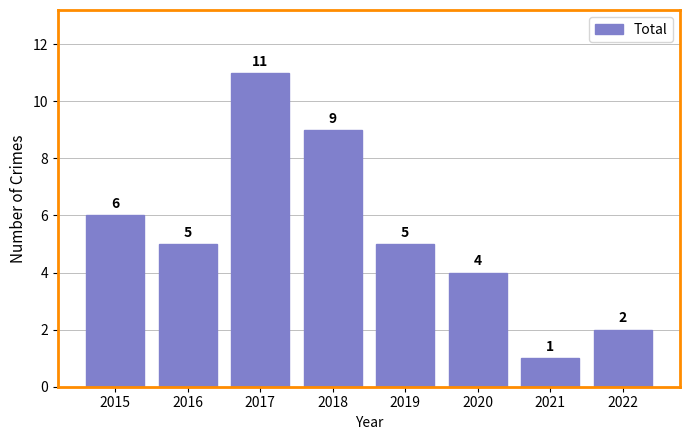

What is the value of the 8th bar from the left?

2